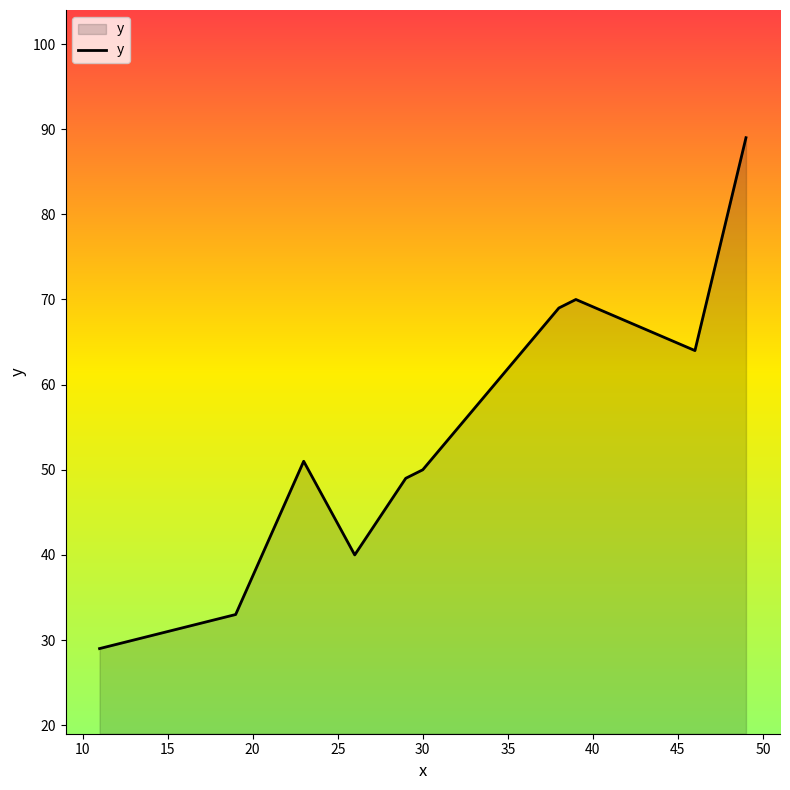

What is the smallest value displayed?

29